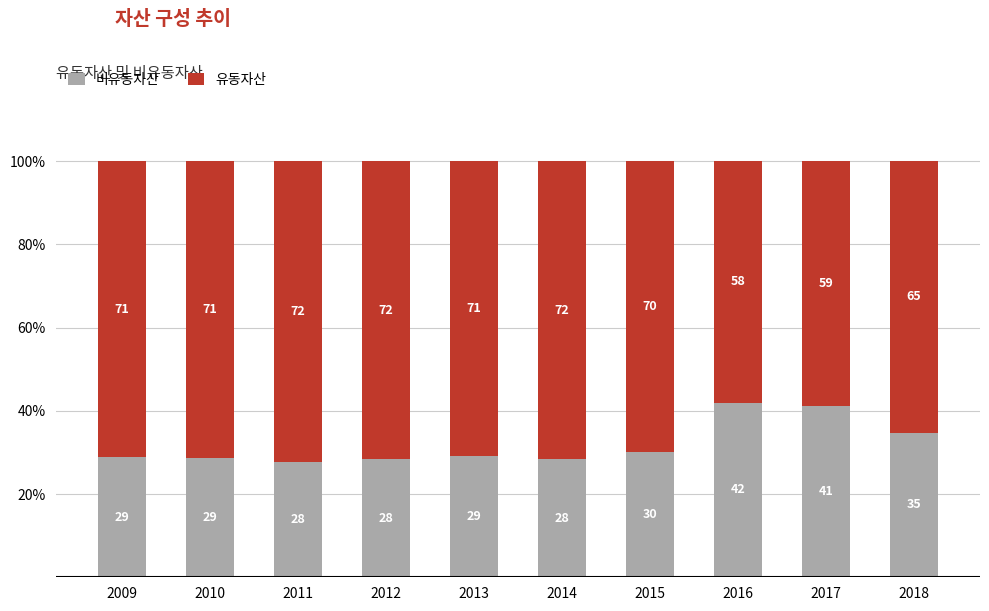

What is the total value across all series at 2012?

100.0